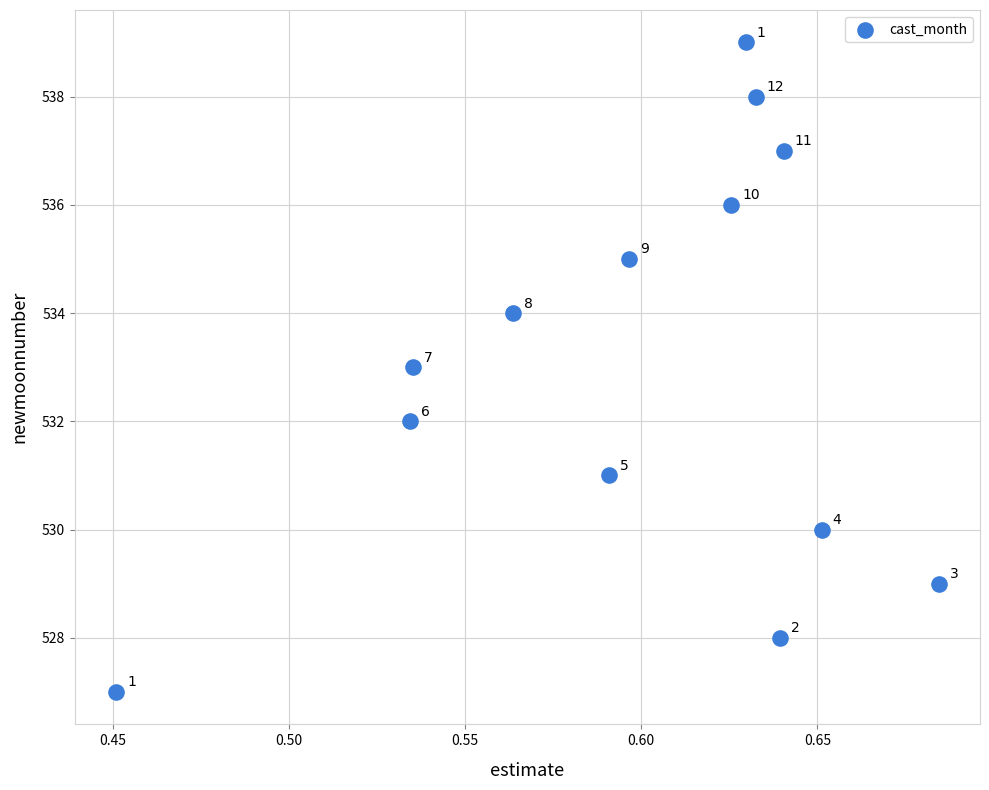

What is the range of Y values (max minus min)?

12